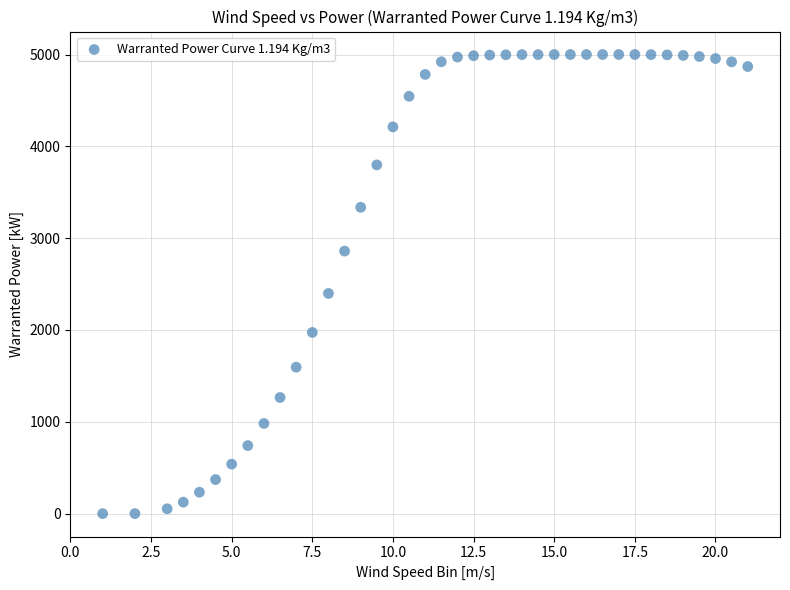

What Y value in the scatter plot is closest to 2500?

2398